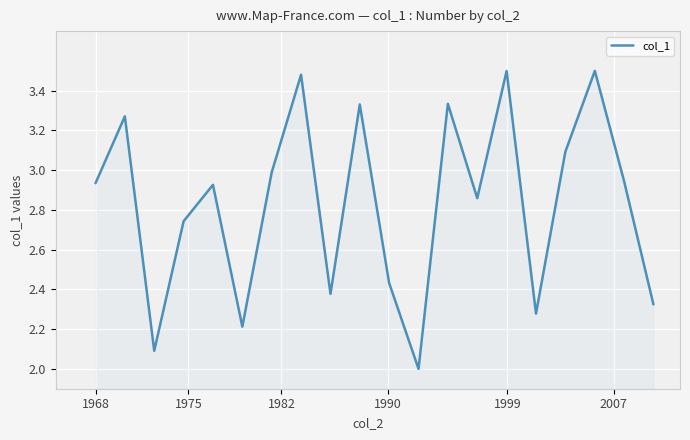

What is the smallest value displayed?

2.0